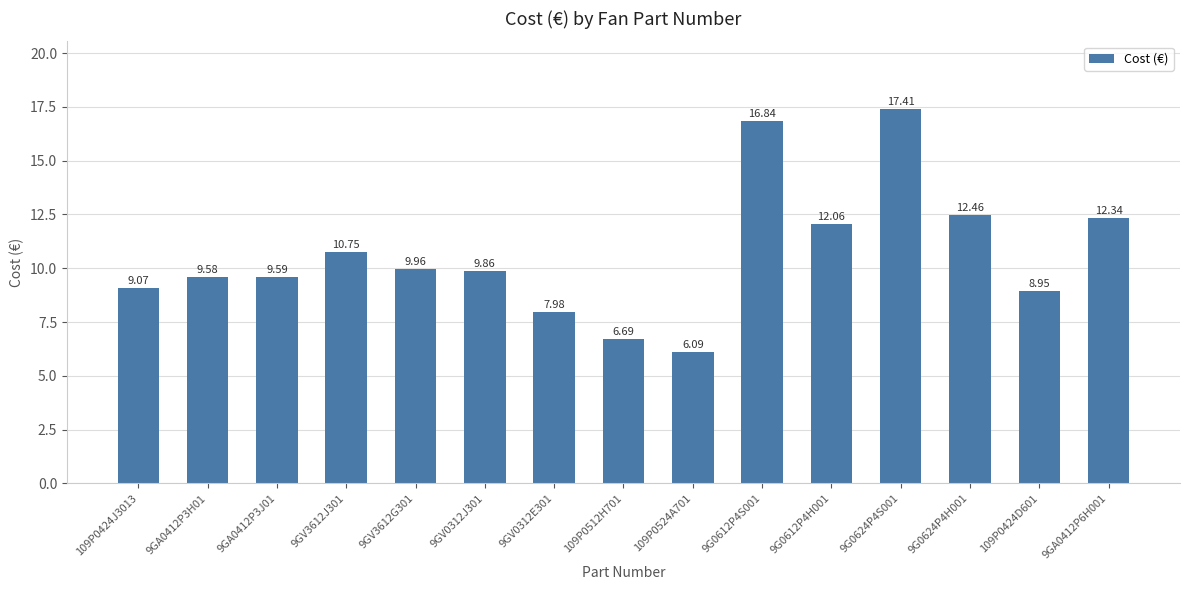

What position from the left is 9G0624P4H001?

13